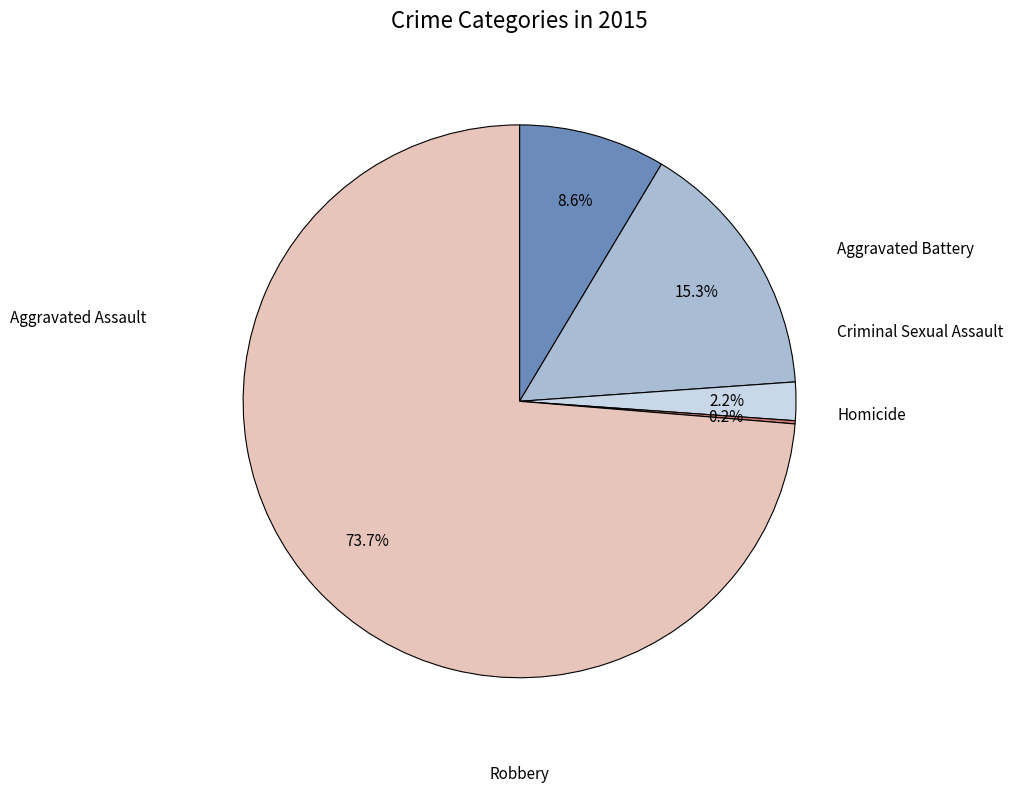

Is there any slice that represents more than half of the pie?

Yes